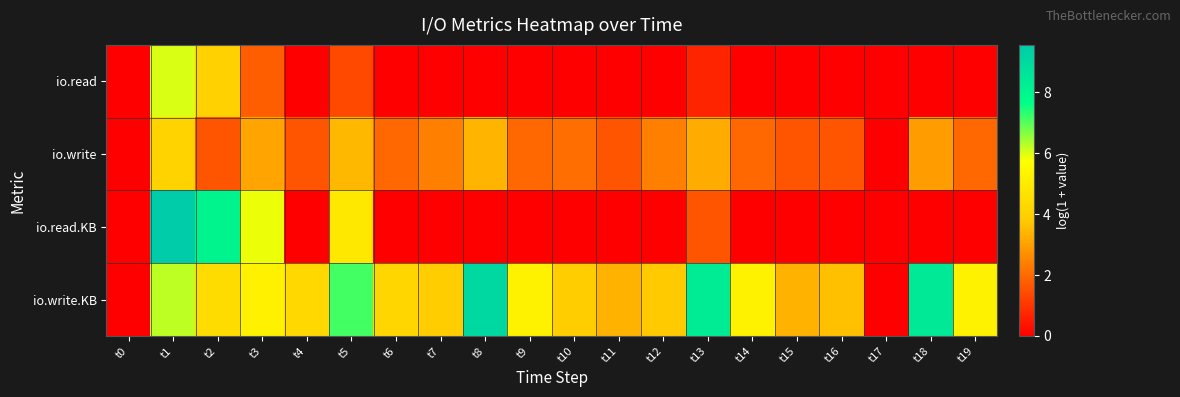

Count the number of categories in the chart.

20